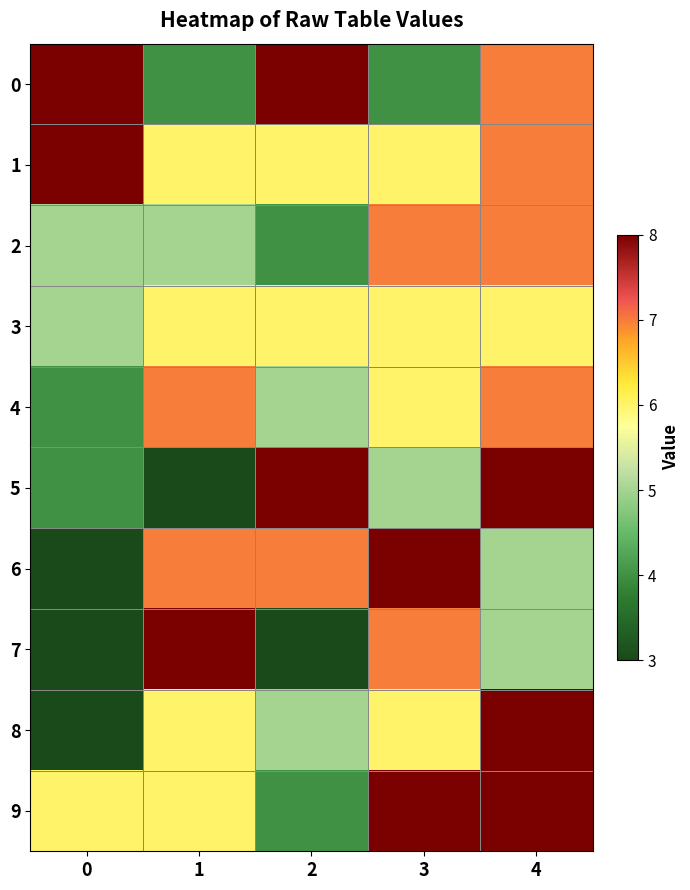

Which series has the largest total across all categories?

1